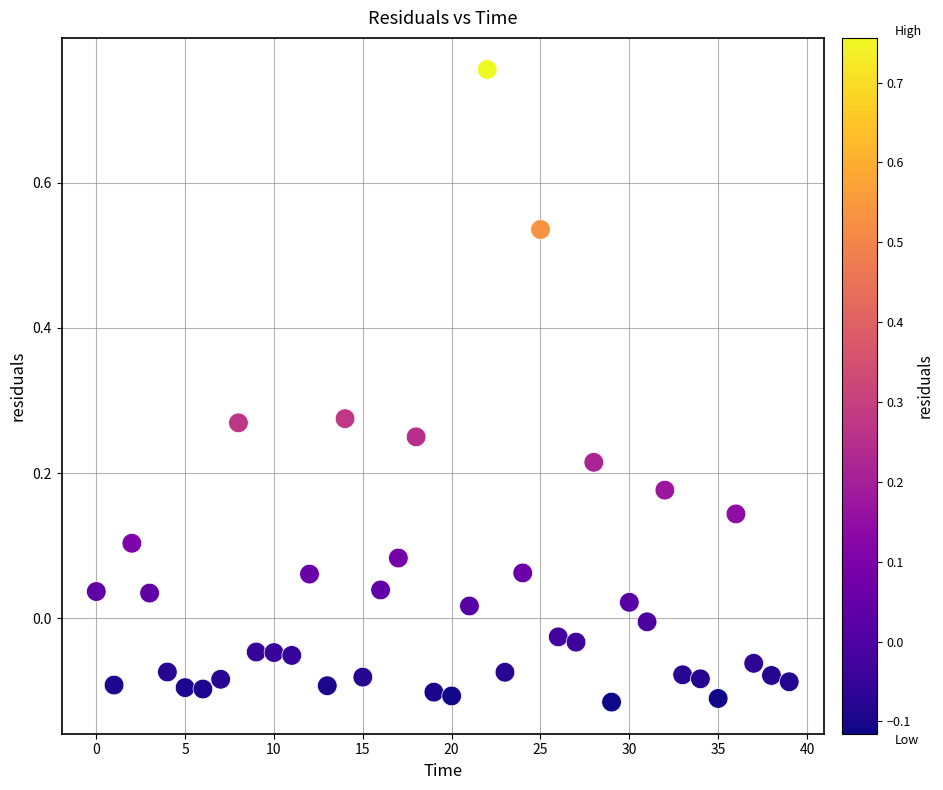

What is the range of Y values (max minus min)?

0.9